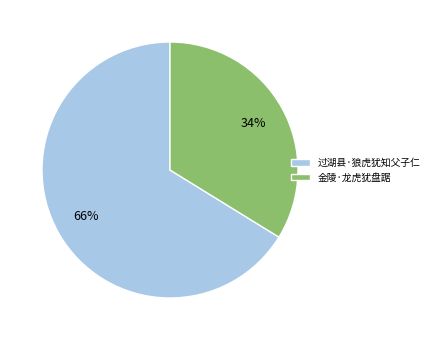

How many segments does this pie chart have?

2